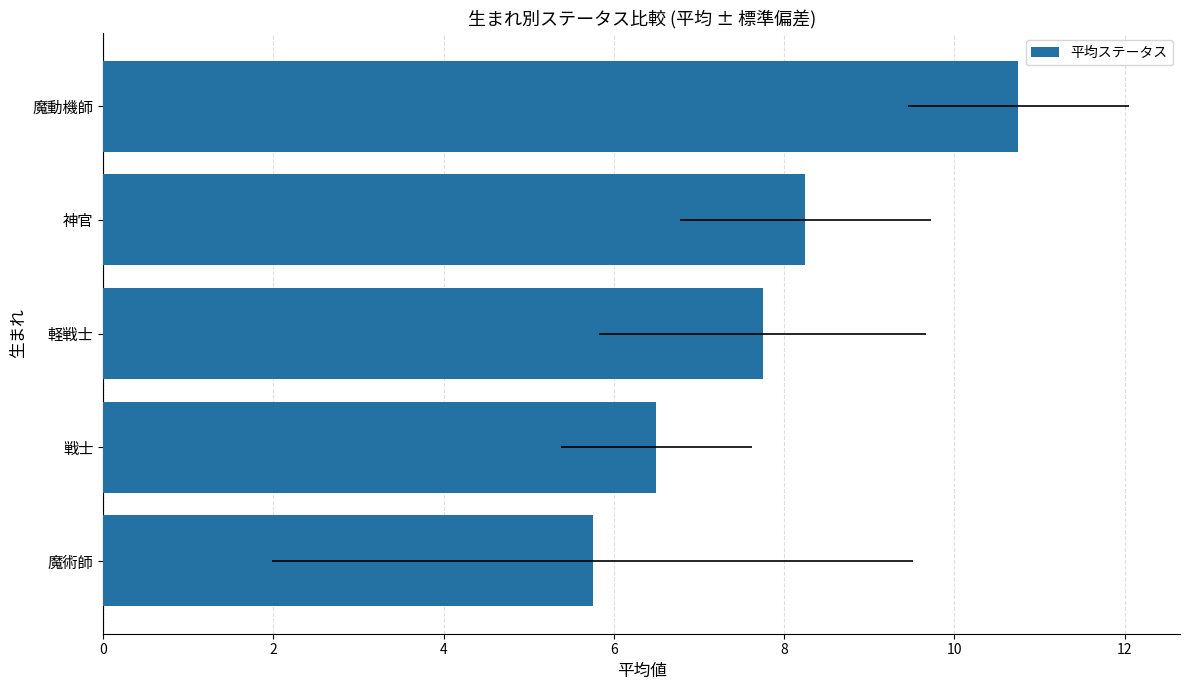

What is the difference between the maximum and second lowest values?

4.2